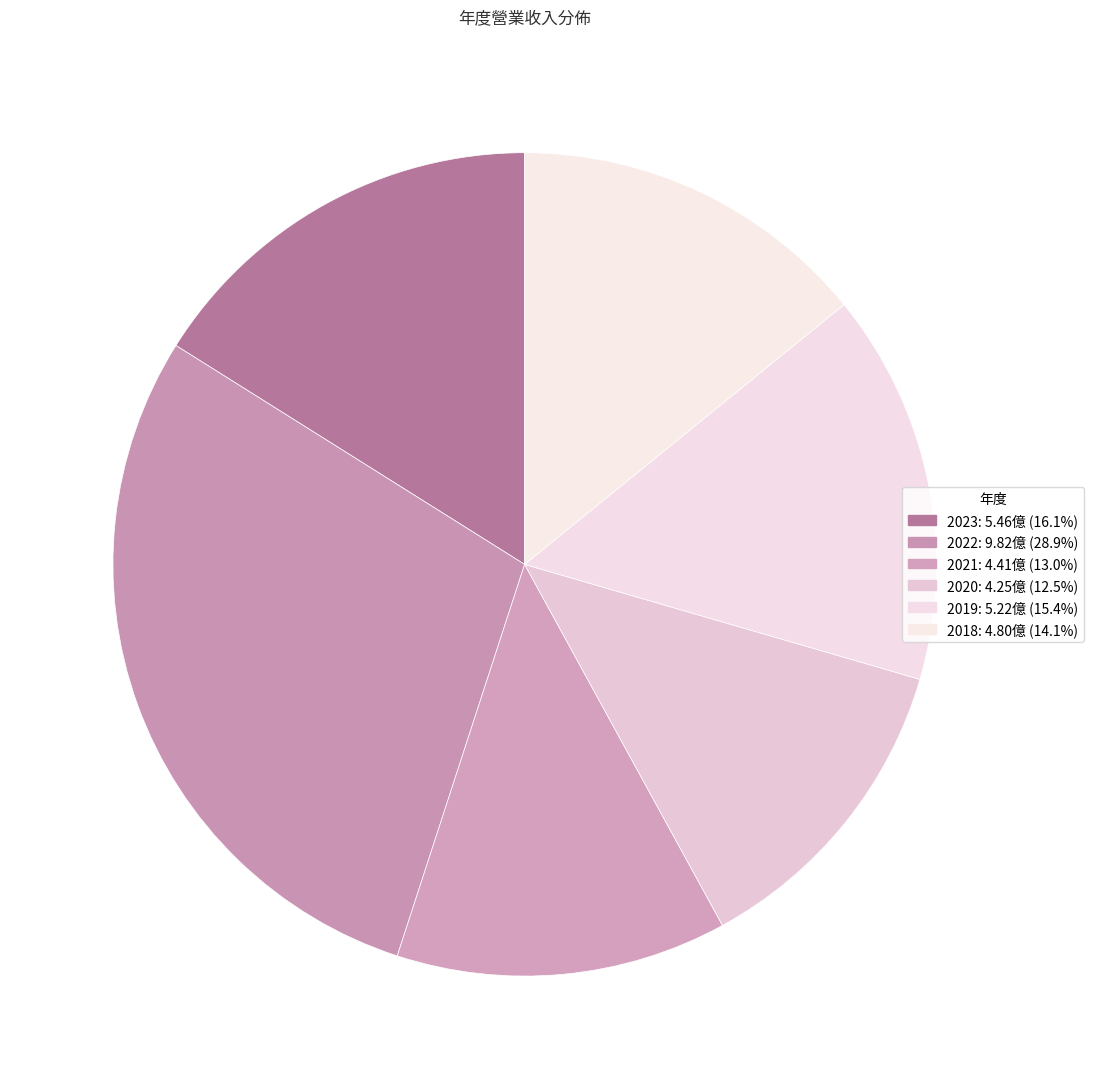

Is there a majority slice in this chart?

No